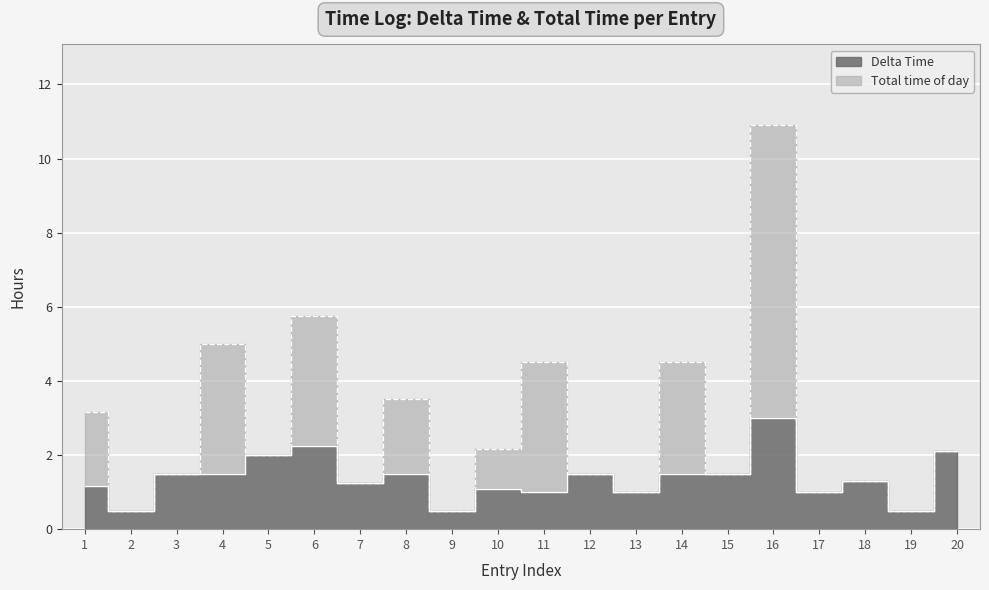

True or false: Delta Time and Total time of day intersect in this chart.

False